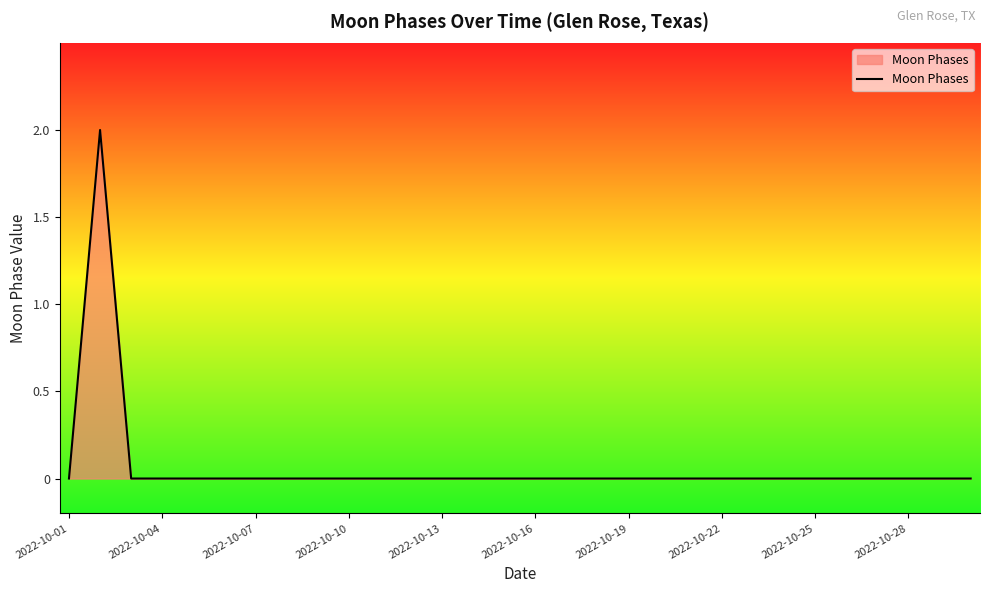

How many distinct data groups are displayed?

1